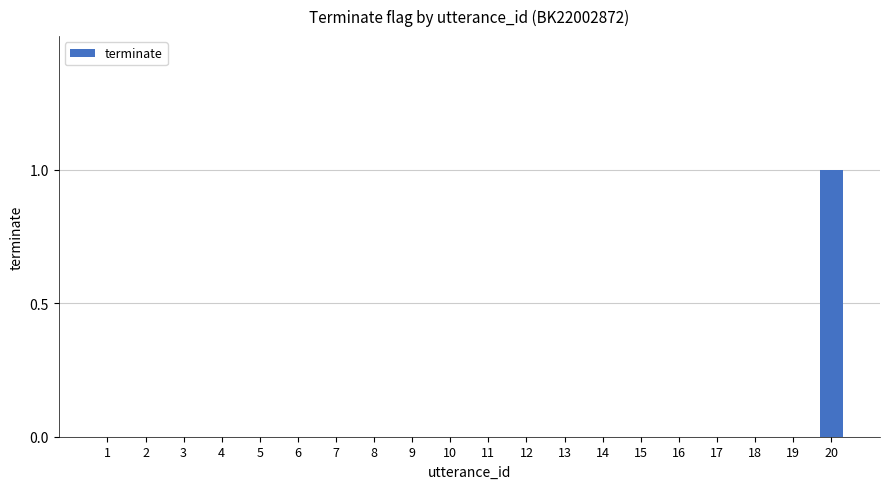

Is it true that the value at 1 is 0?

True